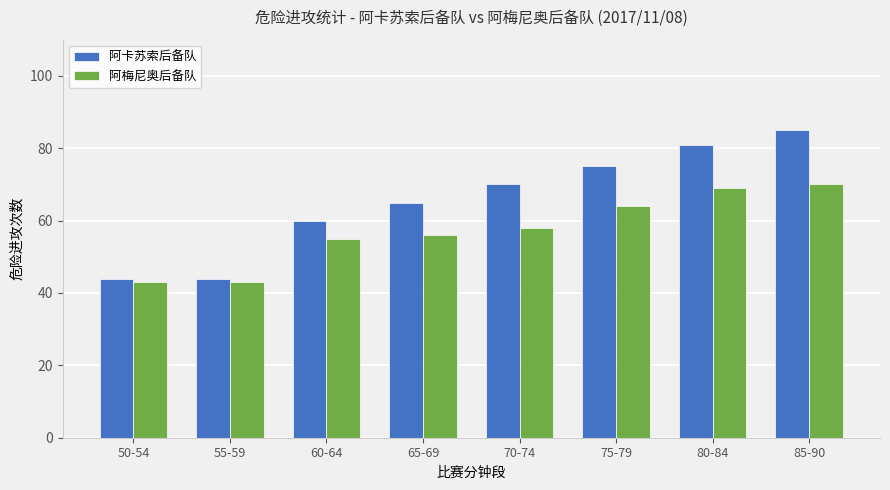

What is the sum of the 阿卡苏索后备队 values at 65-69 and 60-64?

125